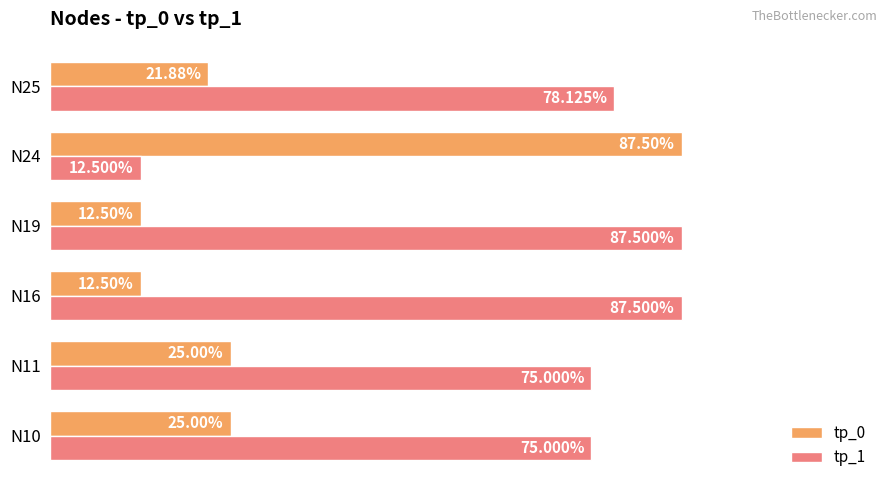

What are all the series names shown in the legend?

tp_0, tp_1